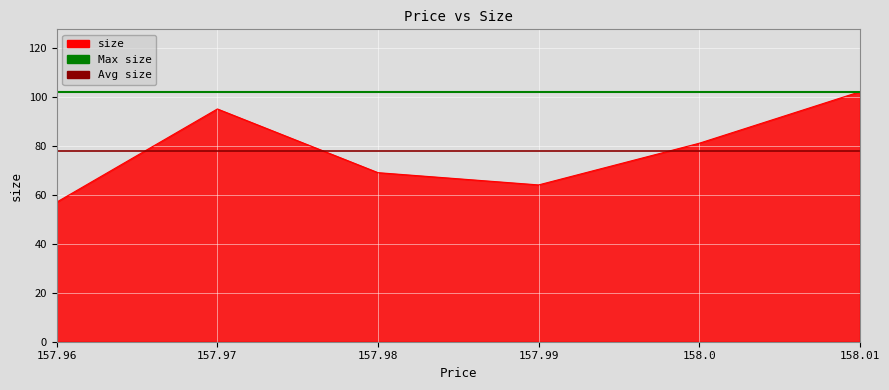

At which label does Avg size reach its minimum?

157.96